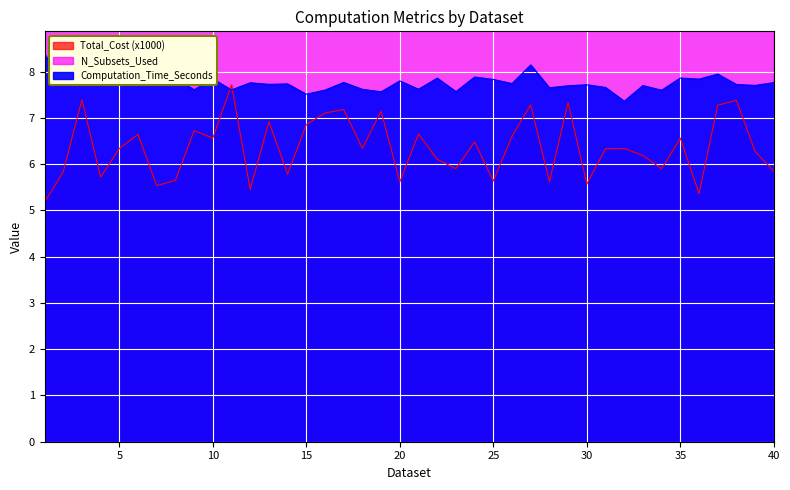

Reading left to right, extract all data points from this chart.

Computation_Time_Seconds: 8.4	7.7	8.0	7.7	7.9	8.1	7.7	7.8	7.6	7.8	7.6	7.8	7.7	7.7	7.5	7.6	7.8	7.6	7.6	7.8	7.6	7.9	7.6	7.9	7.8	7.7	8.1	7.6	7.7	7.7	7.7	7.4	7.7	7.6	7.9	7.8	7.9	7.7	7.7	7.8
N_Subsets_Used: 69.0	68.0	66.0	67.0	70.0	67.0	69.0	67.0	68.0	69.0	67.0	67.0	68.0	67.0	68.0	67.0	70.0	69.0	68.0	66.0	68.0	68.0	67.0	68.0	67.0	68.0	68.0	68.0	66.0	69.0	68.0	68.0	70.0	70.0	67.0	71.0	66.0	68.0	66.0	68.0
Total_Cost_scaled: 5.2	5.8	7.4	5.7	6.3	6.6	5.5	5.6	6.7	6.6	7.7	5.5	6.9	5.8	6.9	7.1	7.2	6.3	7.1	5.6	6.7	6.1	5.9	6.5	5.6	6.6	7.3	5.6	7.3	5.6	6.3	6.3	6.2	5.9	6.6	5.4	7.3	7.4	6.3	5.8